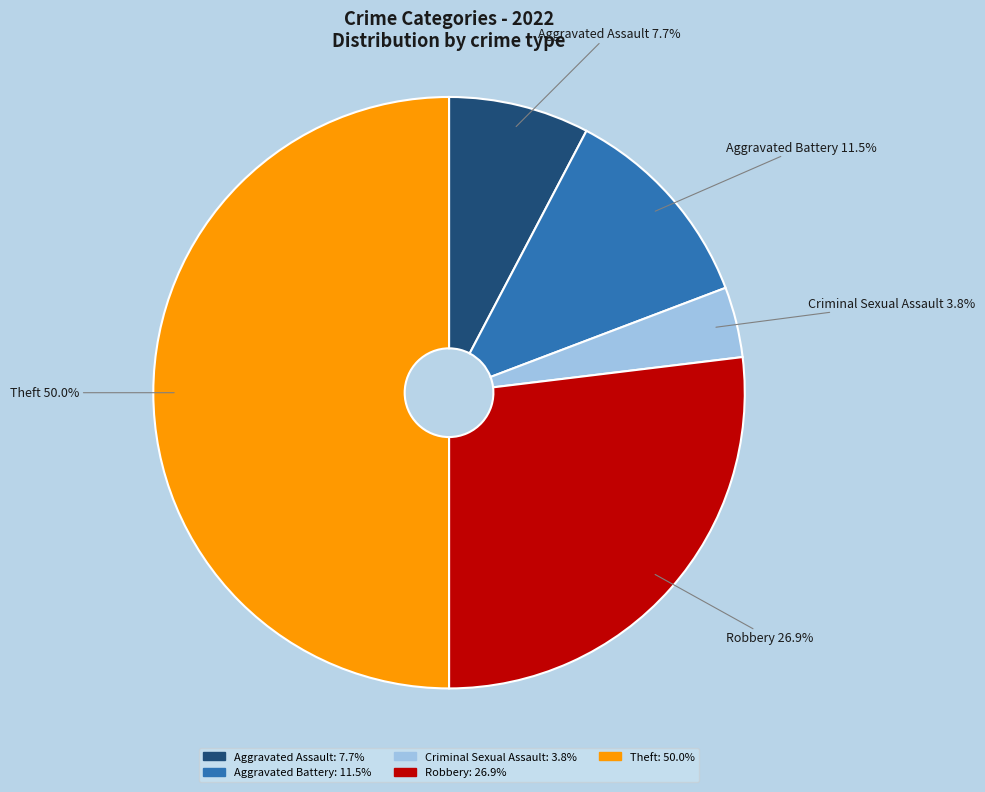

To the nearest percent, what is the difference between the largest and smallest slice percentages?

46%